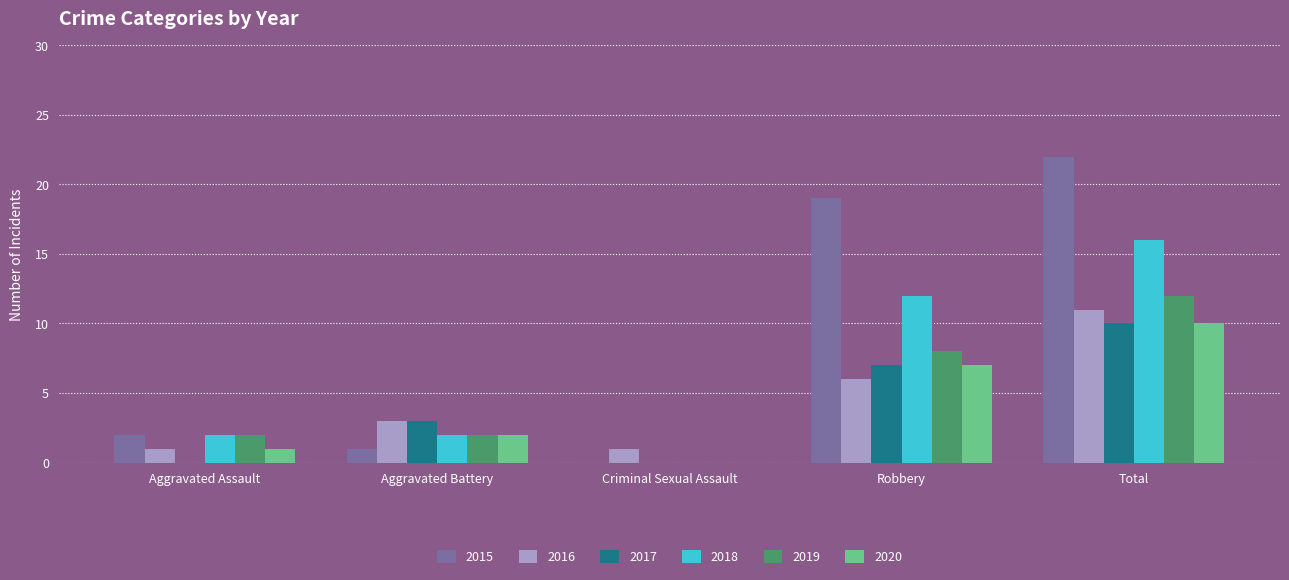

At which category is the sum across all series the highest?

Total